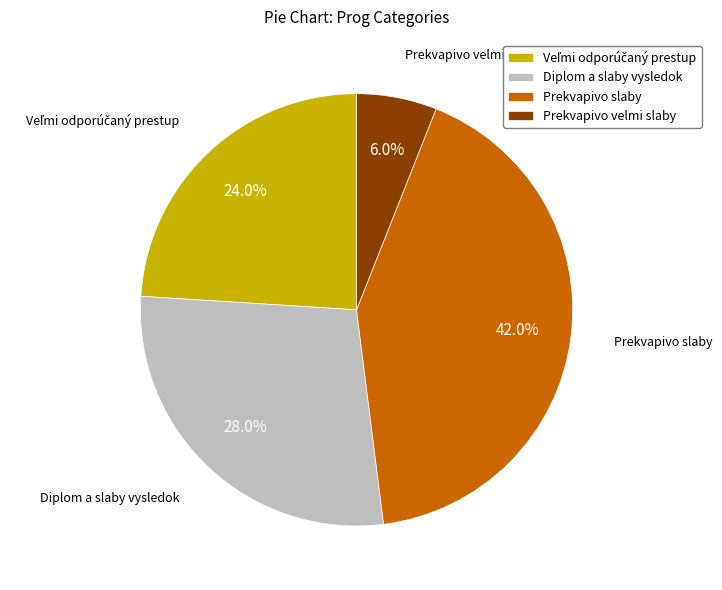

To the nearest percent, what is the combined percentage of Diplom a slaby vysledok and Prekvapivo slaby?

70%